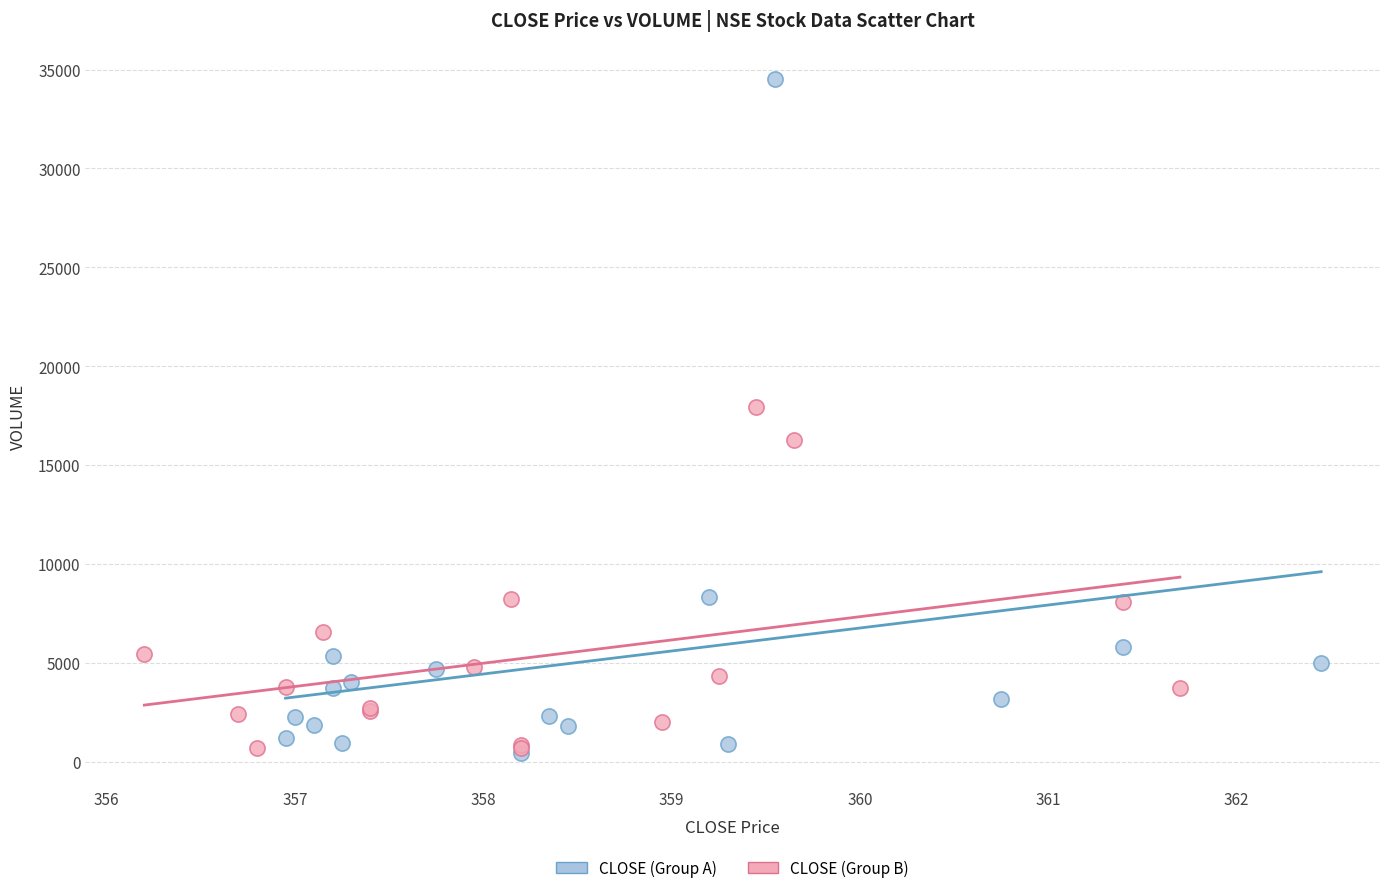

Which series contains the highest Y value?

CLOSE (Group A)